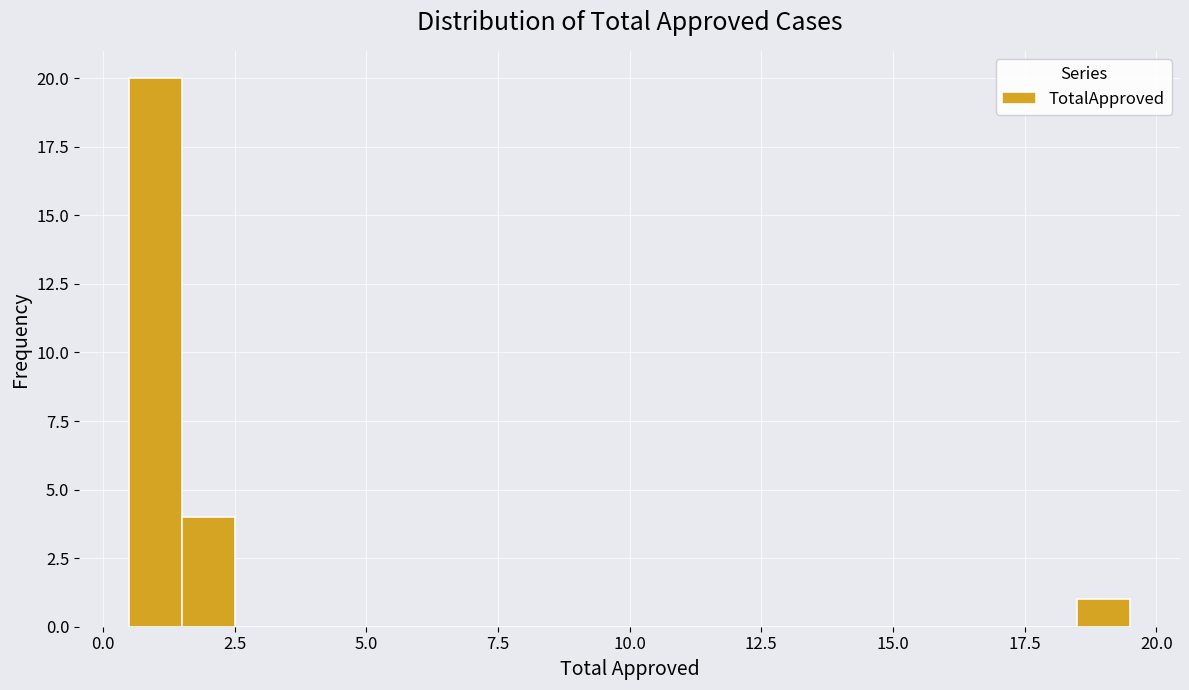

Around what value on the x-axis is the tallest bar? Give the approximate position of its centre, as read against the axis.

1.0